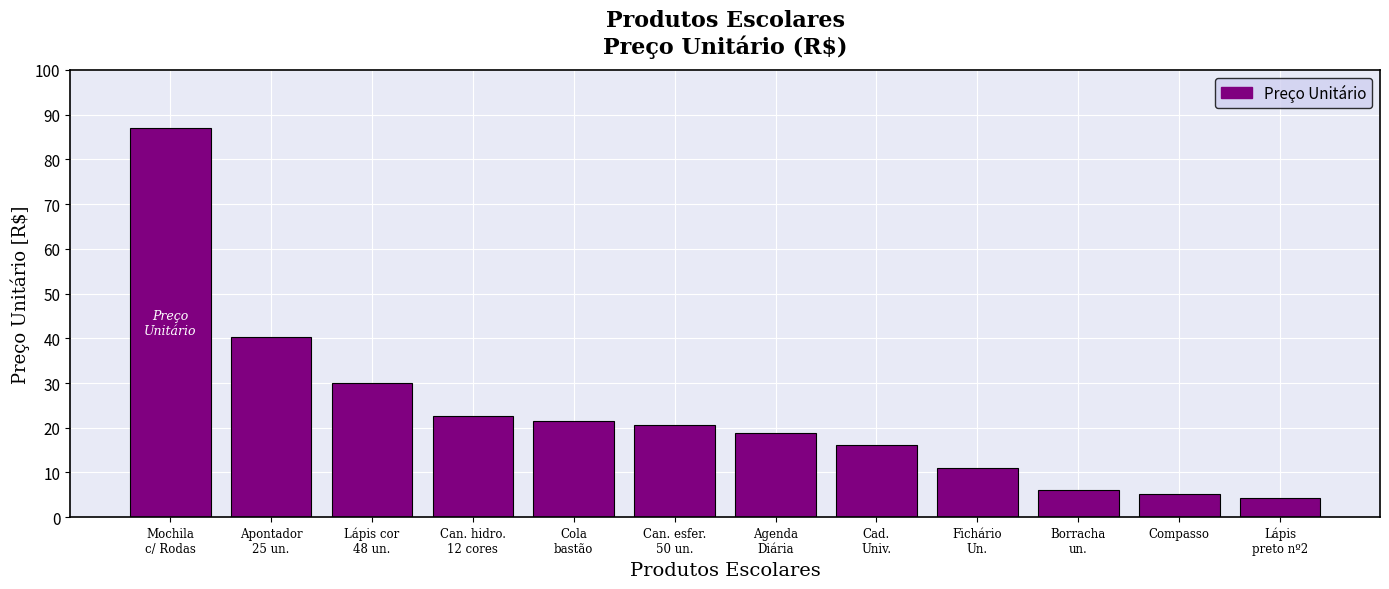

What is the difference between the maximum and minimum values?

82.7